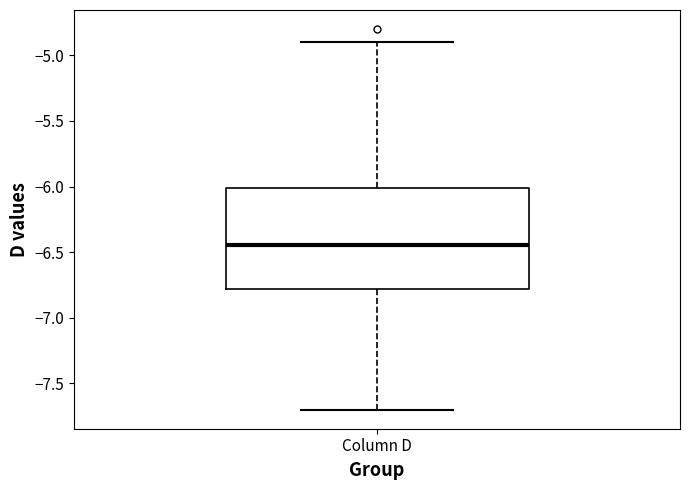

Read this box plot against the y-axis: the position of the median line, the range covered by the box, and the ends of both whiskers. The values are not printed on the chart, so give them approximately, as read against the axis.

median -6.45, box -6.80 to -6.00, whiskers -7.70 to -4.90